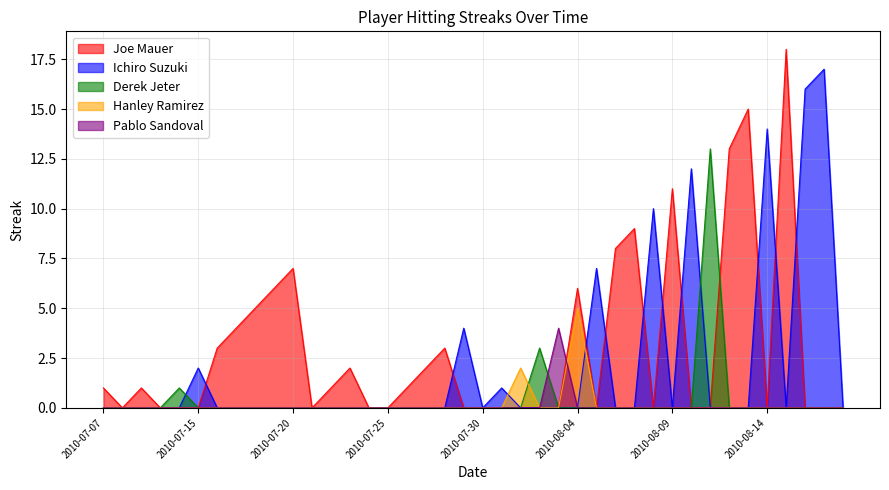

The value of Ichiro Suzuki at 2010-08-09 is 0. True or false?

True